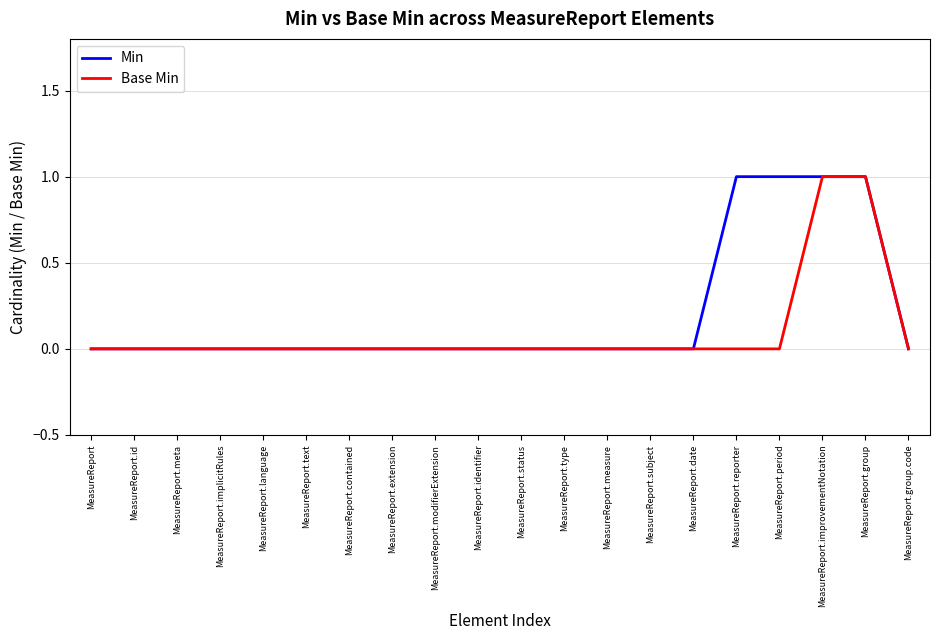

Which series has the largest total across all categories?

Min